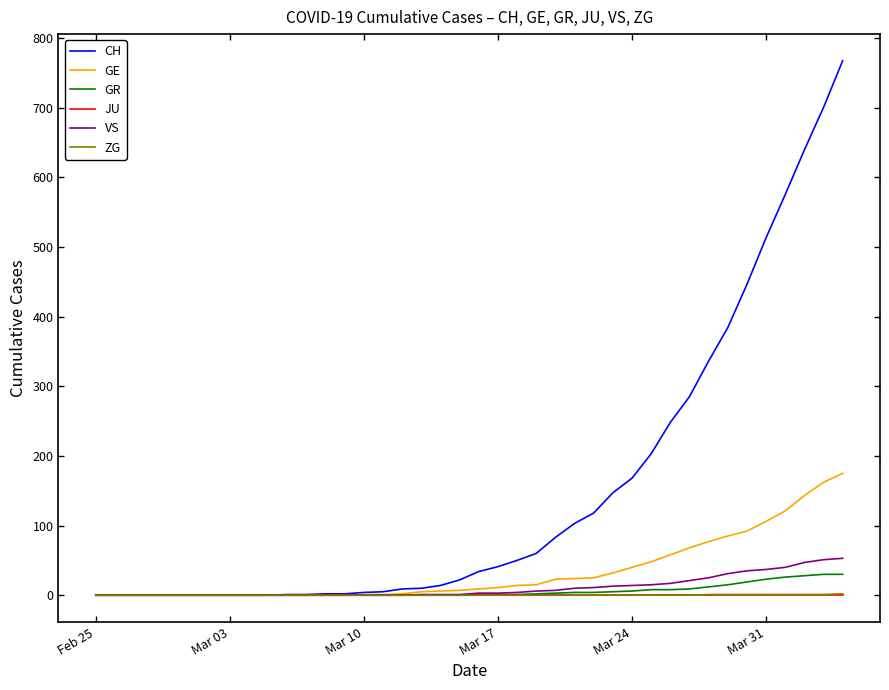

Which series has the largest total across all categories?

CH